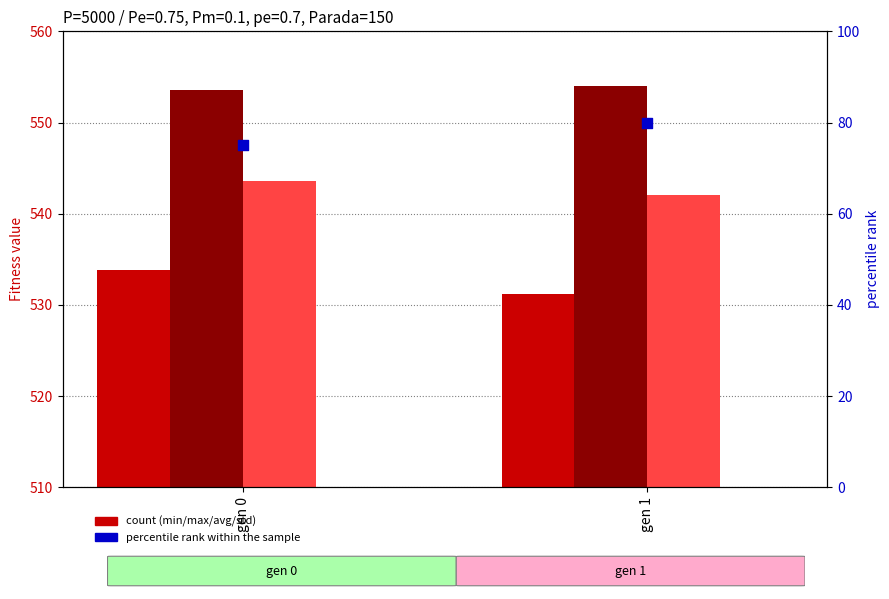

Is the value of std at gen 0 greater than the value of percentile rank within the sample at gen 1?

No